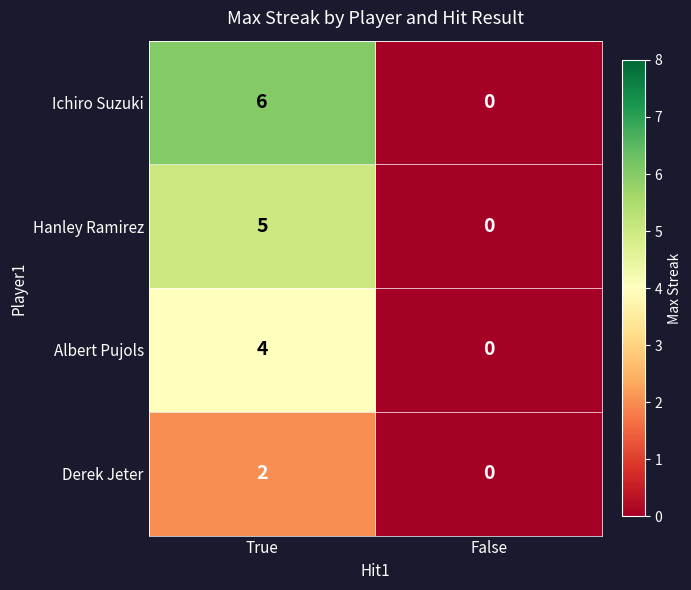

Count the number of categories in the chart.

2